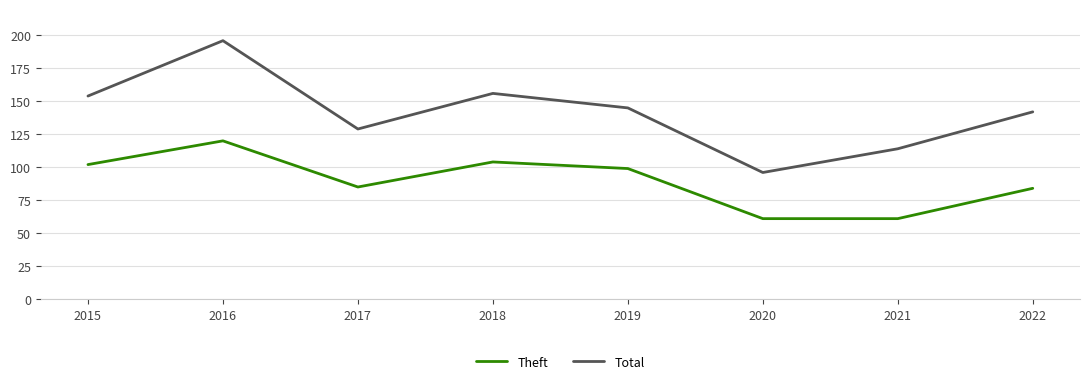

What value does the Total series have at 2016?

196